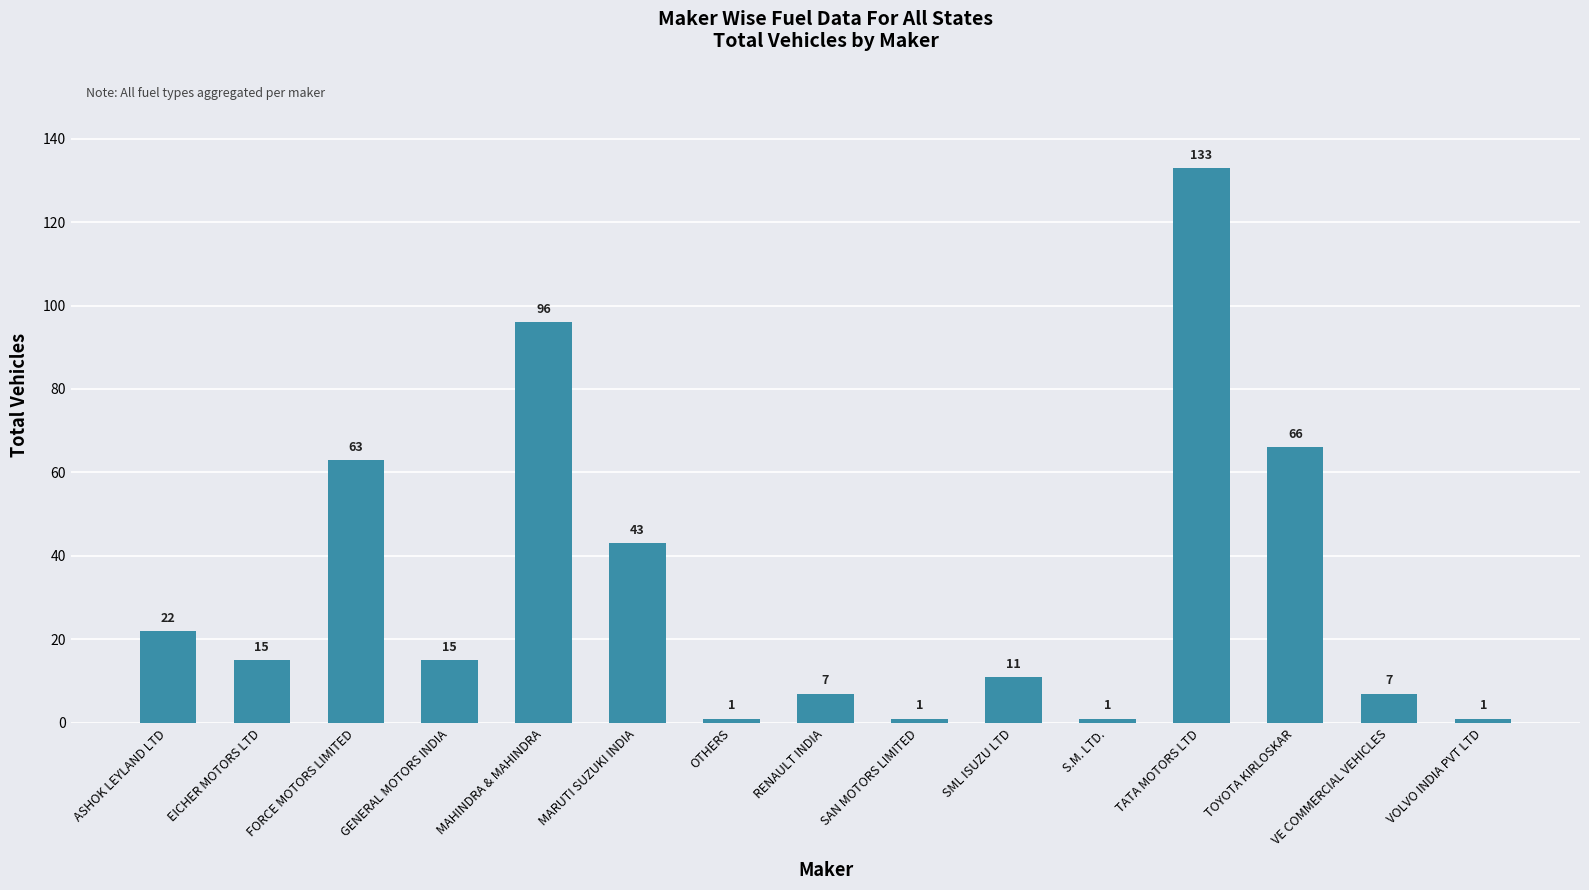

Reading left to right, list all the values displayed in this chart.

22	15	63	15	96	43	1	7	1	11	1	133	66	7	1